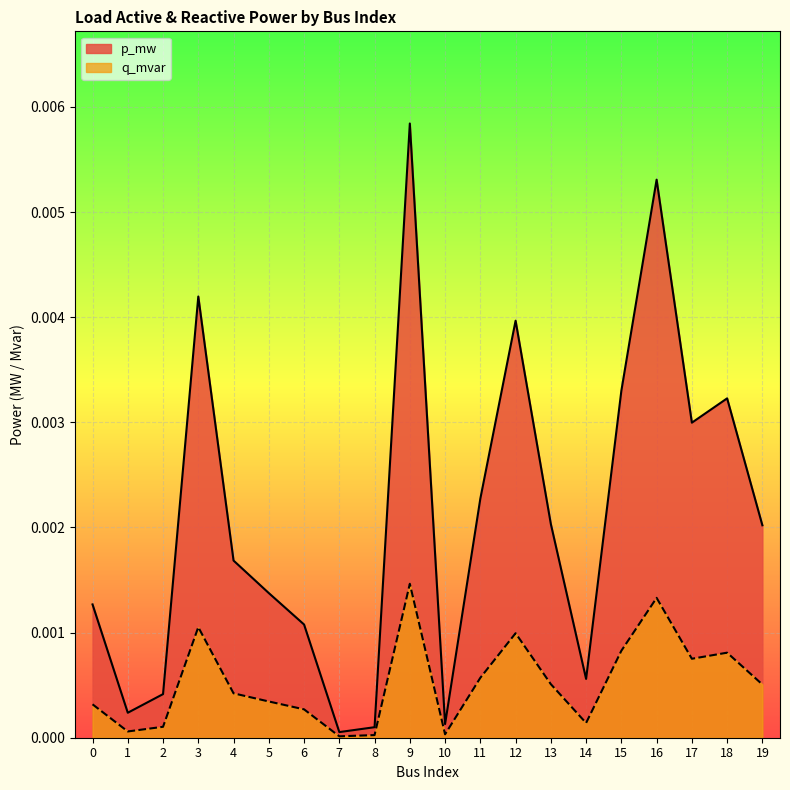

True or false: p_mw and q_mvar intersect in this chart.

False